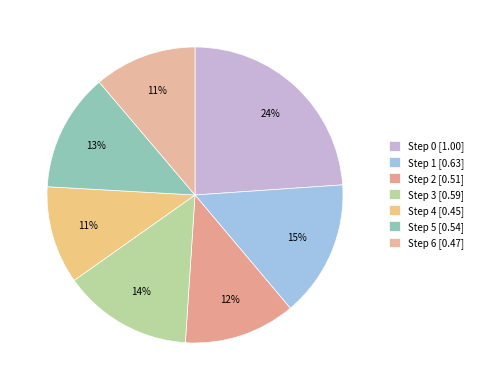

How many segments does this pie chart have?

7